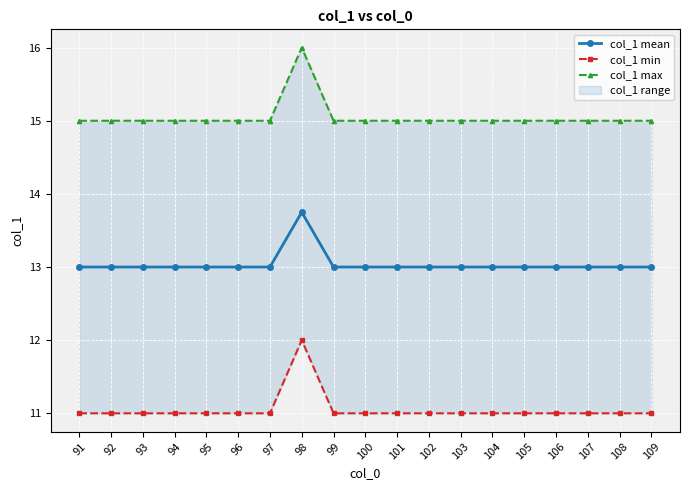

How many data points does each series have?

19